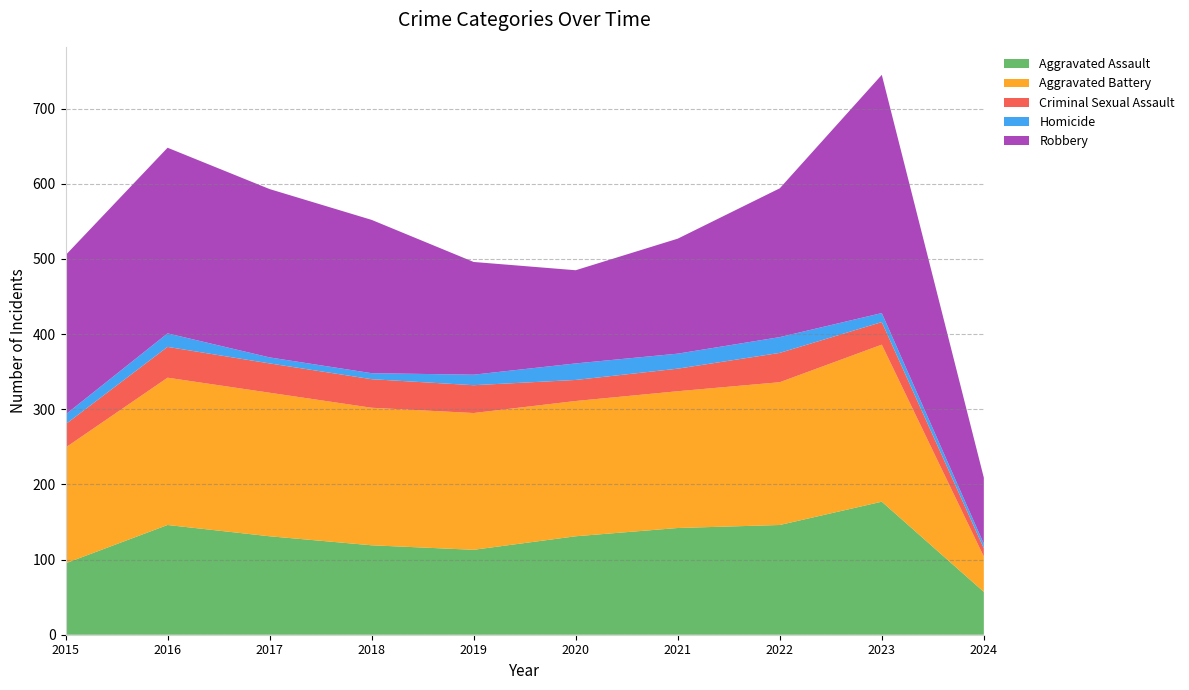

Reading left to right, what are all the values shown in this chart?

Aggravated Assault: 95	146	131	119	113	131	142	146	177	57
Aggravated Battery: 154	196	191	183	182	180	182	190	209	47
Criminal Sexual Assault: 31	41	39	38	37	28	30	39	30	11
Homicide: 13	18	8	8	14	22	20	21	12	6
Robbery: 212	247	224	204	150	124	153	198	317	88